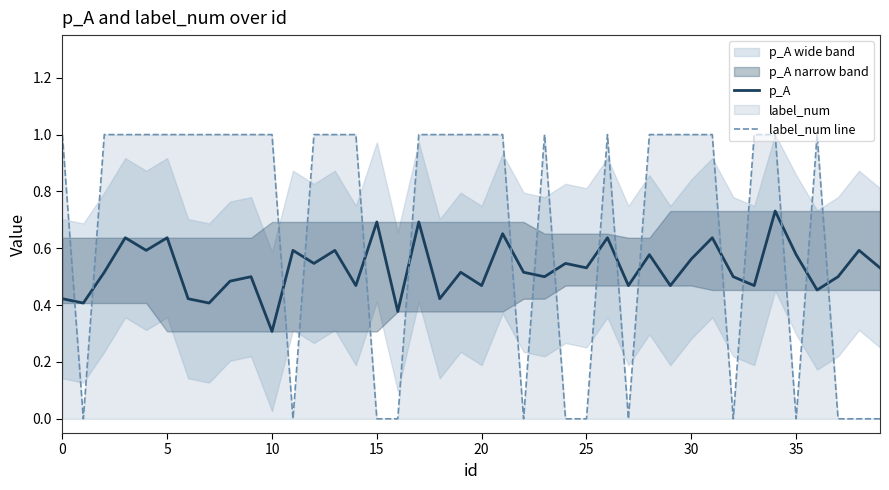

How many interior local peaks does the p_A series have?

15